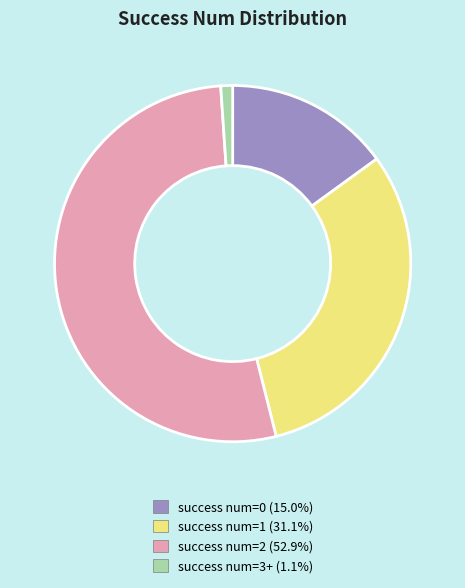

Is success num=2 (52.9%) the majority of the pie?

Yes